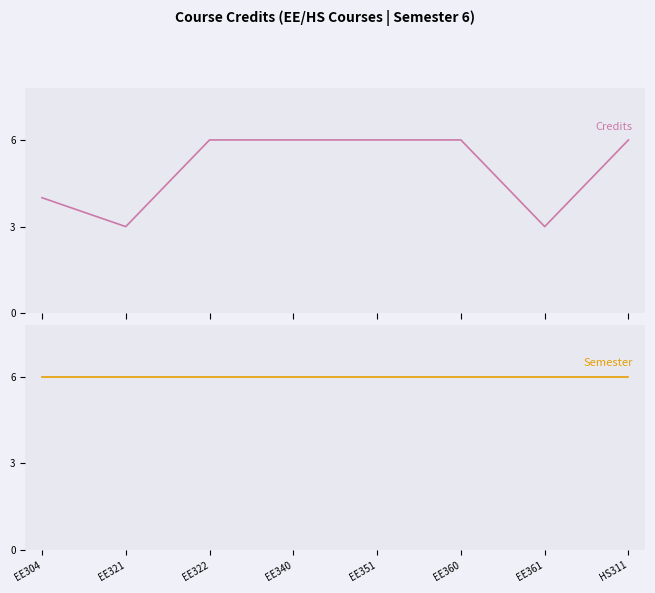

True or false: Semester and Credits cross at least once.

False